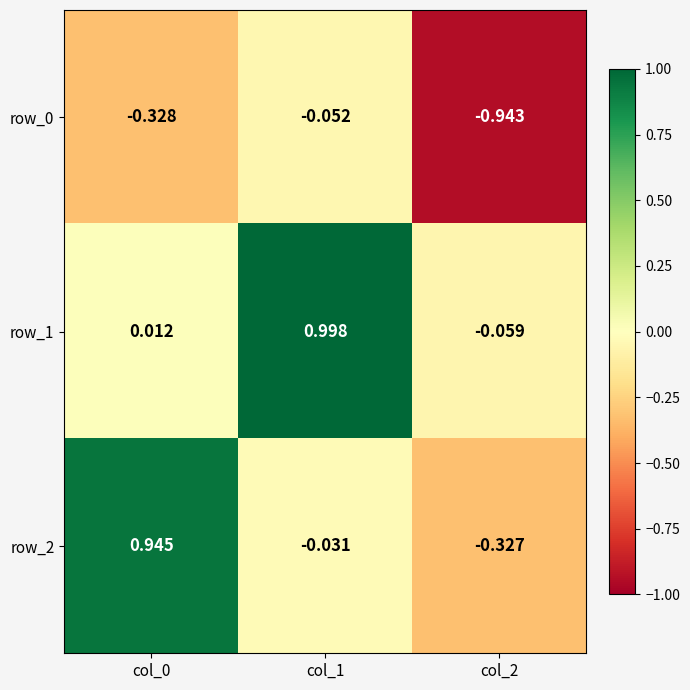

What is the difference between the maximum and minimum values in the row_1 series?

1.1